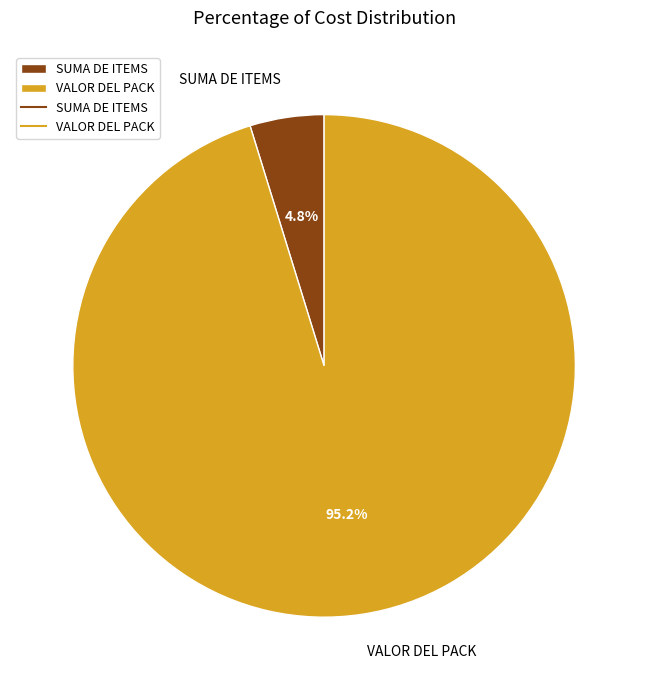

How much of the chart is everything except VALOR DEL PACK?

4.8%